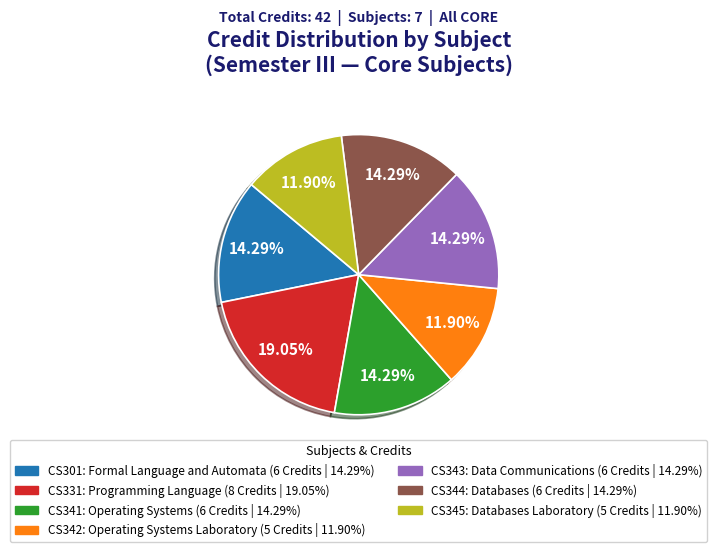

Does any single category account for the majority?

No